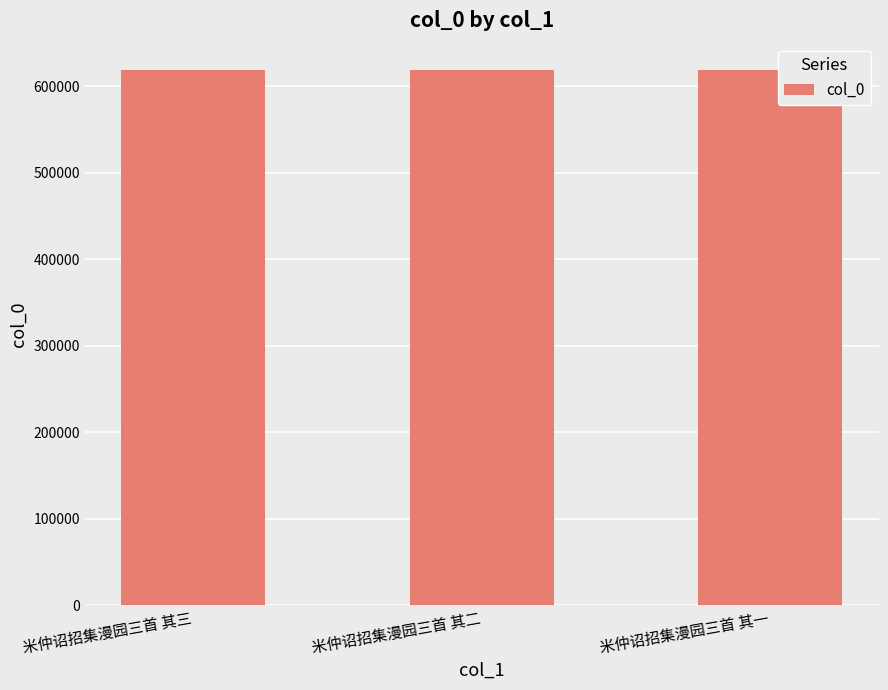

The value at 米仲诏招集漫园三首 其三 is 618286. True or false?

True